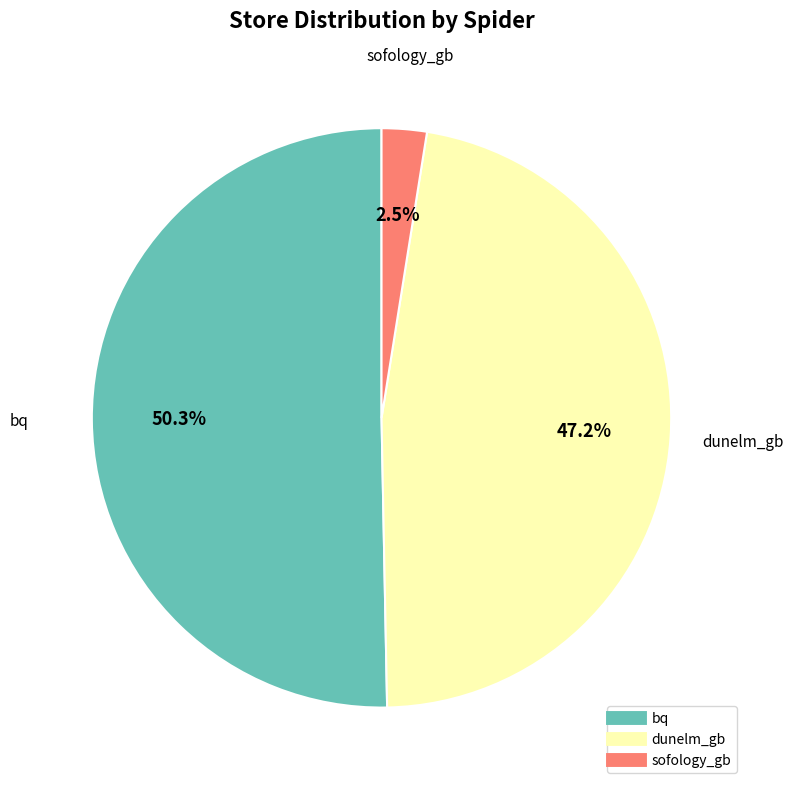

Rank the categories by value from lowest to highest.

sofology_gb, dunelm_gb, bq